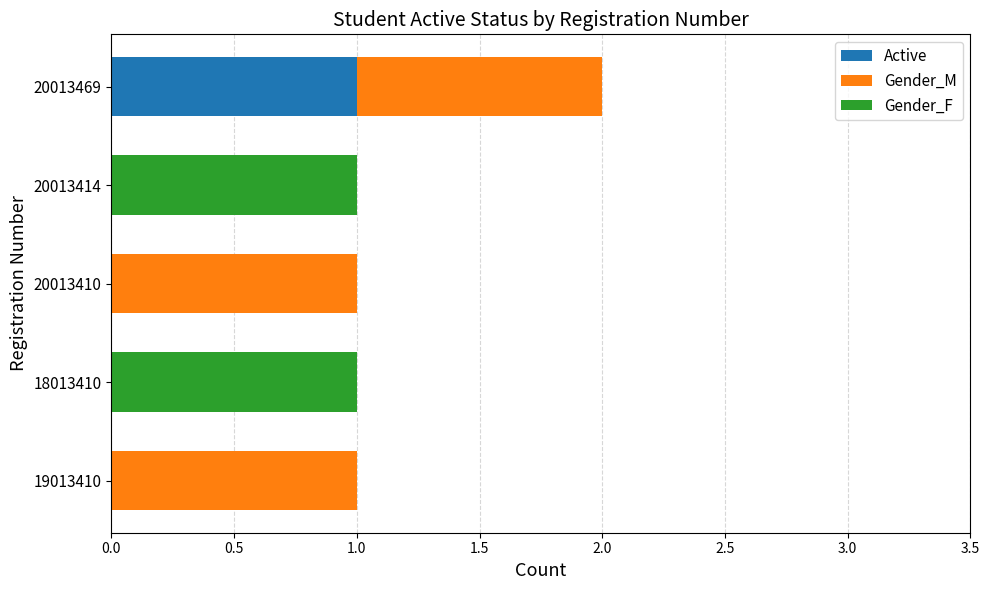

At which category is the sum across all series the highest?

20013469